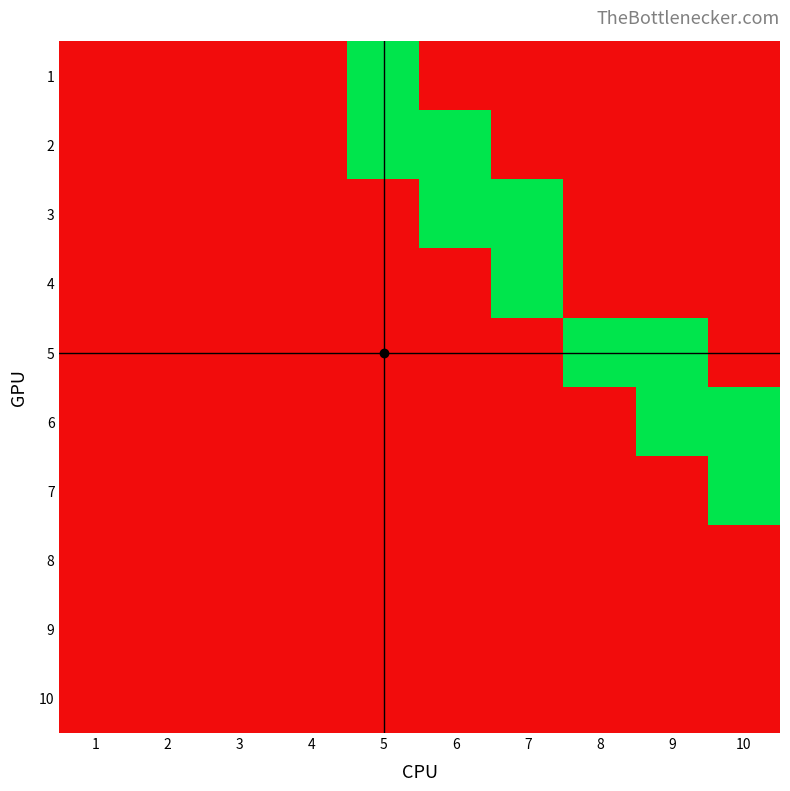

Which has a higher value, 5 or 6?

5